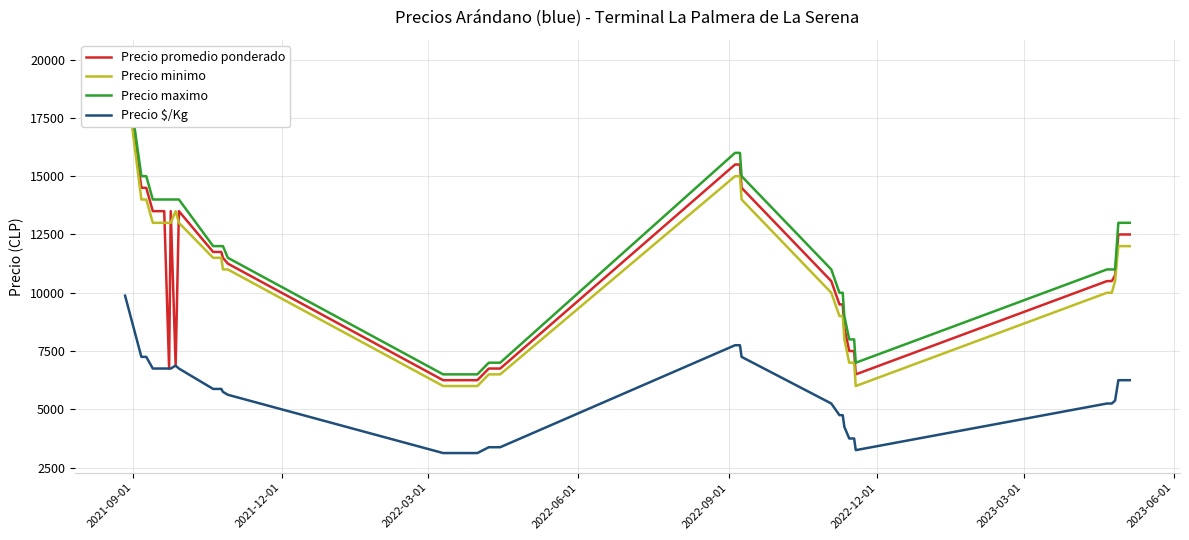

What is the average value of the Precio $/Kg series?

5438